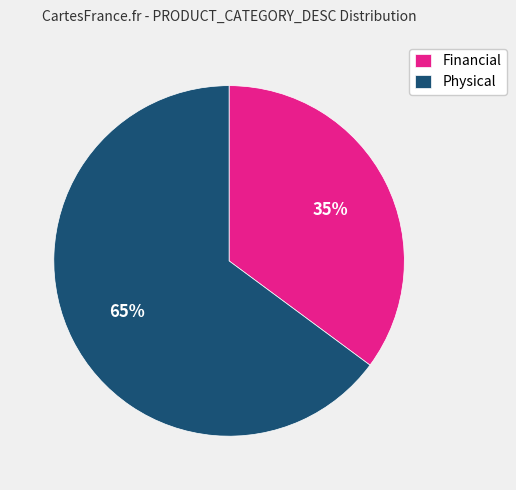

Which slice is the largest?

Physical